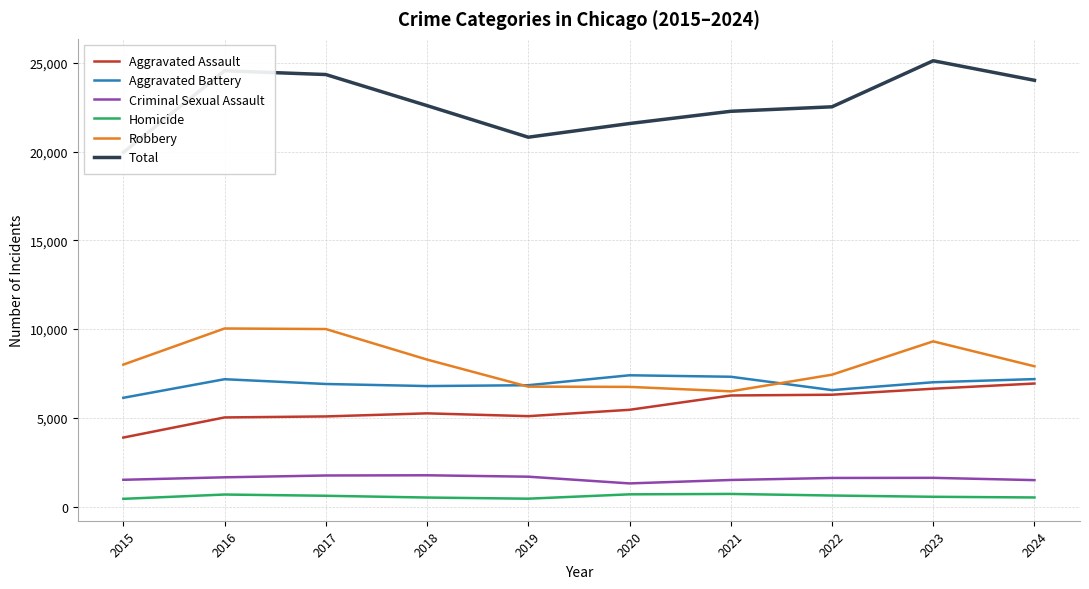

What is the spread (max minus min) of values at 2019?

20372